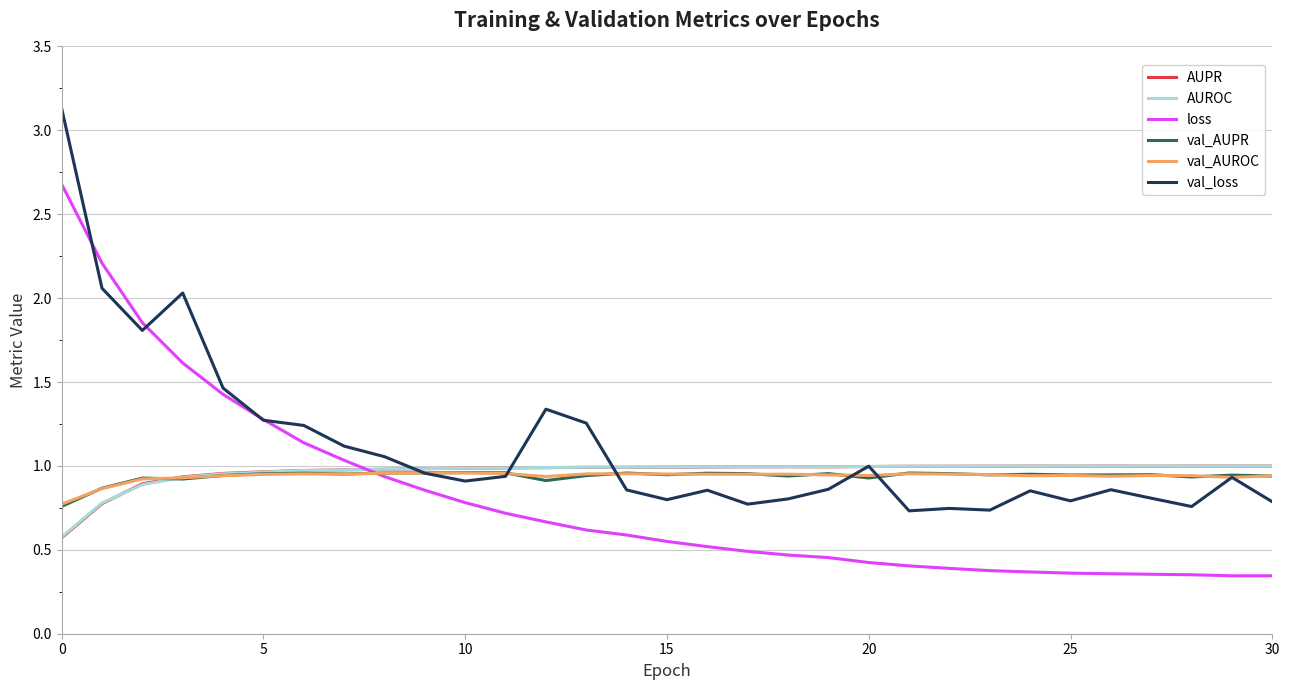

After their last crossing, which series has the higher values: AUROC or val_loss?

AUROC